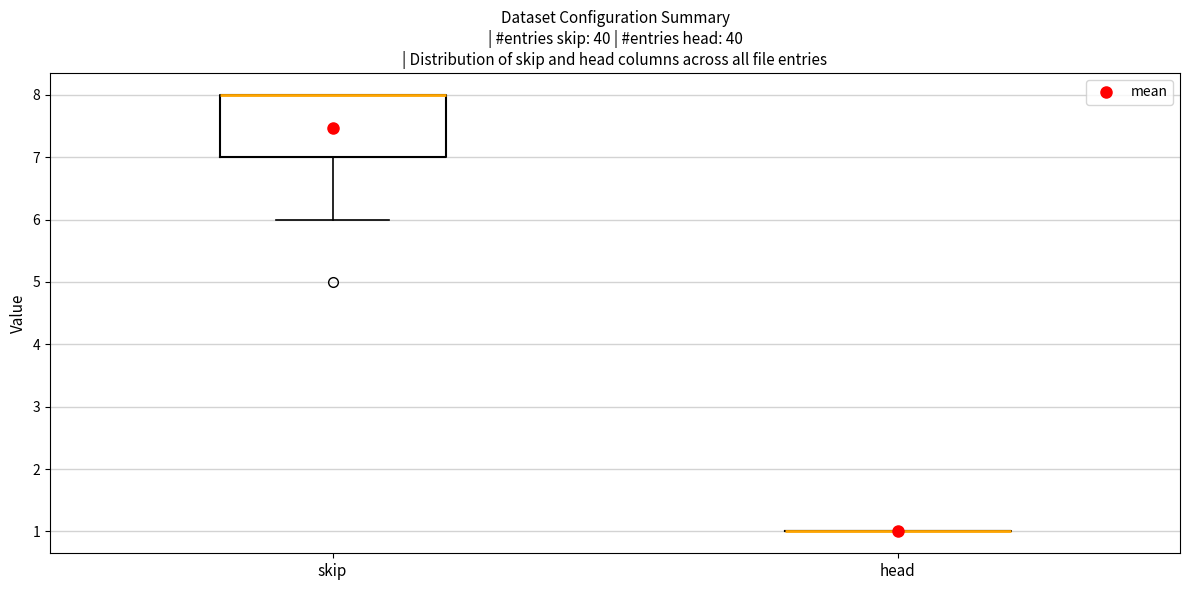

Reading left to right, transcribe this box plot: for each box, give where its median line is, the range the box spans, and where its two whiskers end, as read against the y-axis. The values are not printed on the chart, so give them approximately, as read against the axis.

skip: median 8 (drawn on the box's upper edge), box 7 to 8, whiskers 6 to 8
head: box collapsed to a line at 1, whiskers 1 to 1